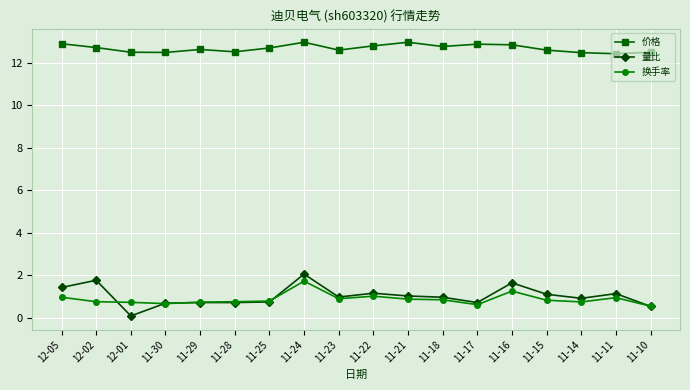

Is it true that 价格 equals 12.5 at 11-10?

True